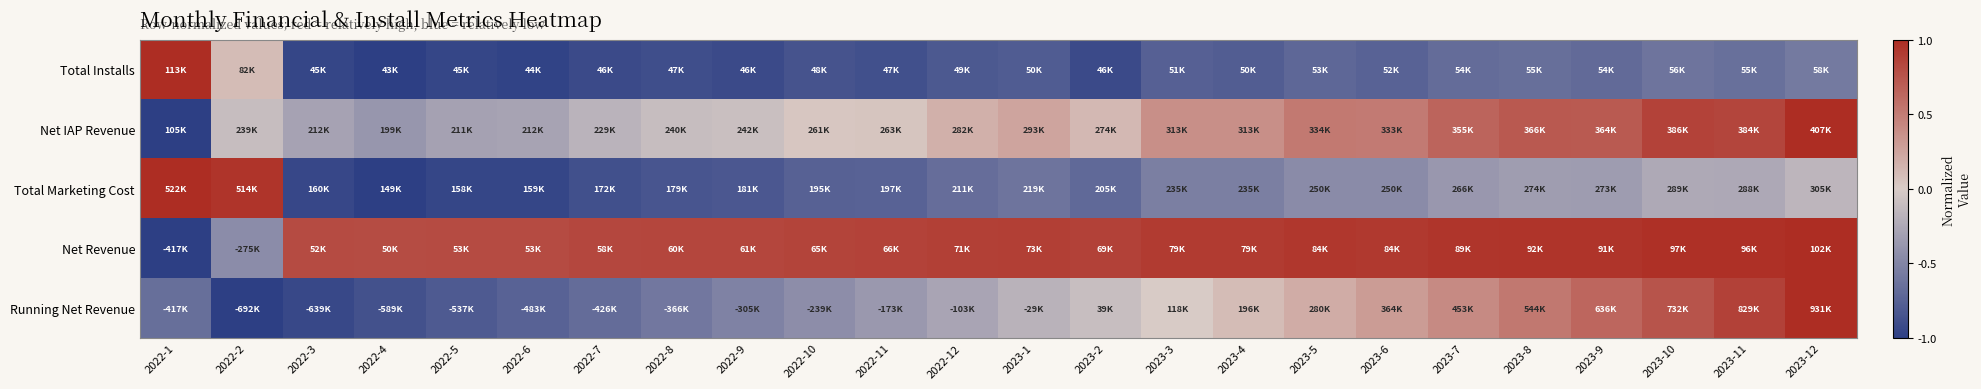

Reading left to right, transcribe all the data shown in this chart.

Total Installs: 2022-1=1.0	2022-2=0.1	2022-3=-0.9	2022-4=-1.0	2022-5=-0.9	2022-6=-1.0	2022-7=-0.9	2022-8=-0.9	2022-9=-0.9	2022-10=-0.9	2022-11=-0.9	2022-12=-0.8	2023-1=-0.8	2023-2=-0.9	2023-3=-0.8	2023-4=-0.8	2023-5=-0.7	2023-6=-0.7	2023-7=-0.7	2023-8=-0.7	2023-9=-0.7	2023-10=-0.6	2023-11=-0.7	2023-12=-0.6
Net IAP Revenue: 2022-1=-1.0	2022-2=-0.1	2022-3=-0.3	2022-4=-0.4	2022-5=-0.3	2022-6=-0.3	2022-7=-0.2	2022-8=-0.1	2022-9=-0.1	2022-10=0.0	2022-11=0.0	2022-12=0.2	2023-1=0.2	2023-2=0.1	2023-3=0.4	2023-4=0.4	2023-5=0.5	2023-6=0.5	2023-7=0.7	2023-8=0.7	2023-9=0.7	2023-10=0.9	2023-11=0.8	2023-12=1.0
Total Marketing Cost: 2022-1=1.0	2022-2=1.0	2022-3=-0.9	2022-4=-1.0	2022-5=-1.0	2022-6=-0.9	2022-7=-0.9	2022-8=-0.8	2022-9=-0.8	2022-10=-0.8	2022-11=-0.7	2022-12=-0.7	2023-1=-0.6	2023-2=-0.7	2023-3=-0.5	2023-4=-0.5	2023-5=-0.5	2023-6=-0.5	2023-7=-0.4	2023-8=-0.3	2023-9=-0.3	2023-10=-0.2	2023-11=-0.3	2023-12=-0.2
Net Revenue: 2022-1=-1.0	2022-2=-0.5	2022-3=0.8	2022-4=0.8	2022-5=0.8	2022-6=0.8	2022-7=0.8	2022-8=0.8	2022-9=0.8	2022-10=0.9	2022-11=0.9	2022-12=0.9	2023-1=0.9	2023-2=0.9	2023-3=0.9	2023-4=0.9	2023-5=0.9	2023-6=0.9	2023-7=0.9	2023-8=1.0	2023-9=1.0	2023-10=1.0	2023-11=1.0	2023-12=1.0
Running Net Revenue: 2022-1=-0.7	2022-2=-1.0	2022-3=-0.9	2022-4=-0.9	2022-5=-0.8	2022-6=-0.7	2022-7=-0.7	2022-8=-0.6	2022-9=-0.5	2022-10=-0.4	2022-11=-0.4	2022-12=-0.3	2023-1=-0.2	2023-2=-0.1	2023-3=-0.0	2023-4=0.1	2023-5=0.2	2023-6=0.3	2023-7=0.4	2023-8=0.5	2023-9=0.6	2023-10=0.8	2023-11=0.9	2023-12=1.0